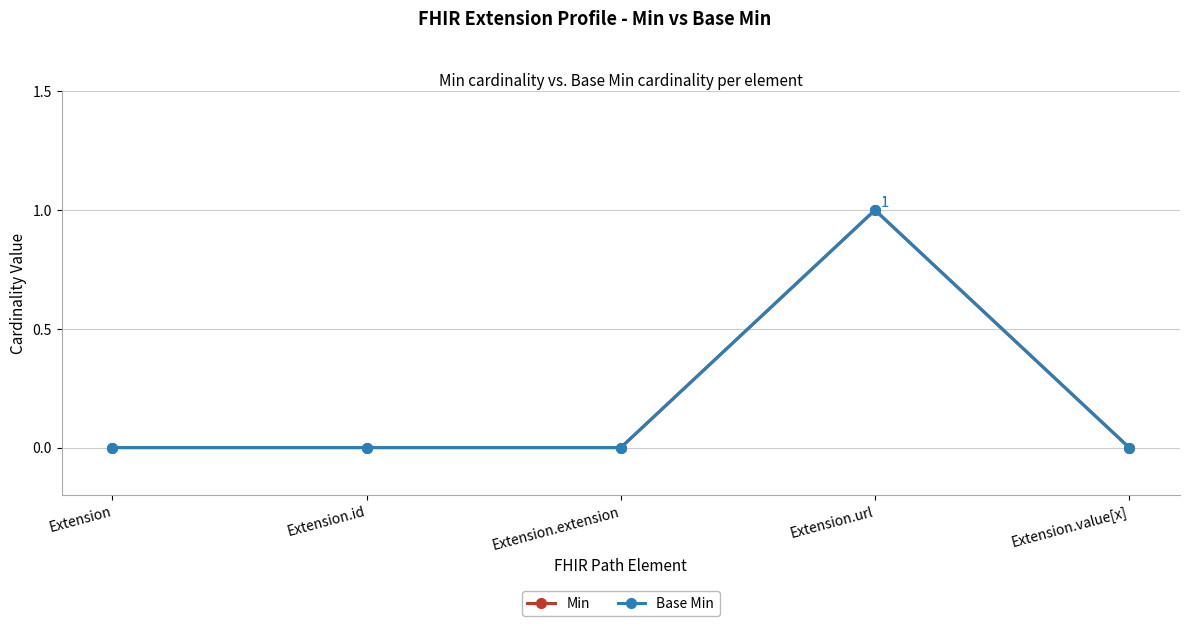

What is the difference between the maximum and second lowest values in the Min series?

1